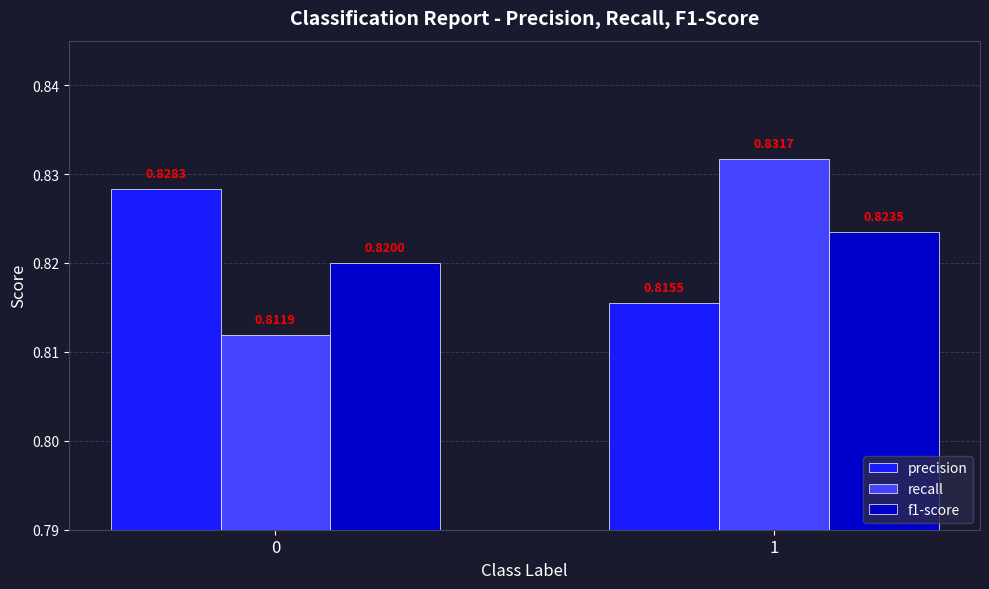

Which label corresponds to the largest value in the chart?

1